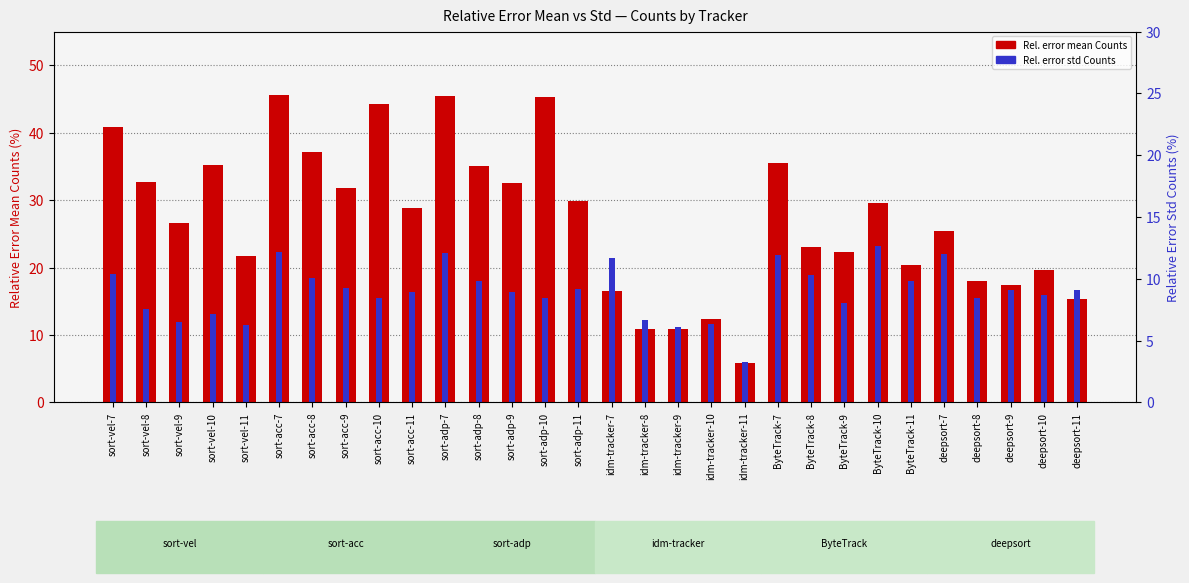

What is the value of the Rel. error std Counts bar at the 30th from the left?

16.7